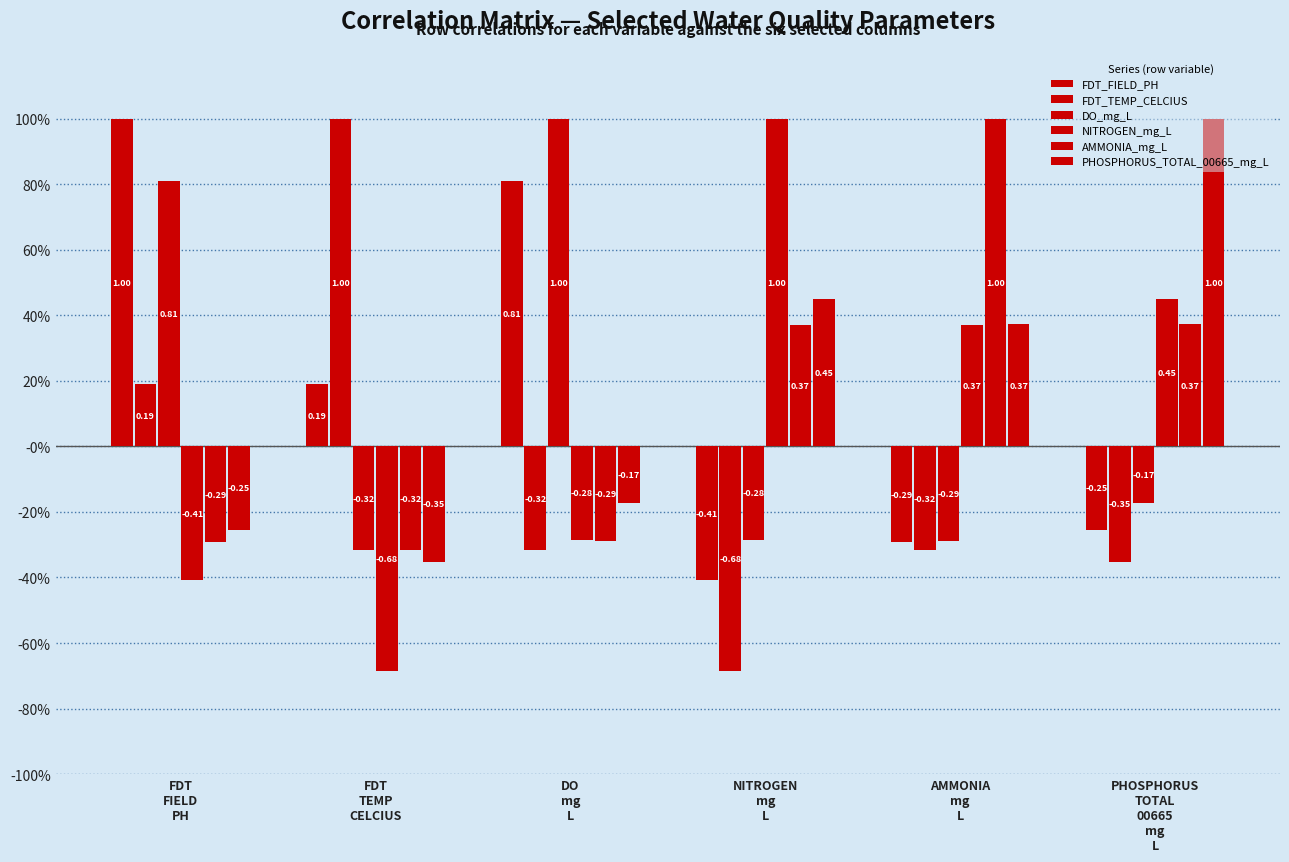

Are the bars horizontal?

No